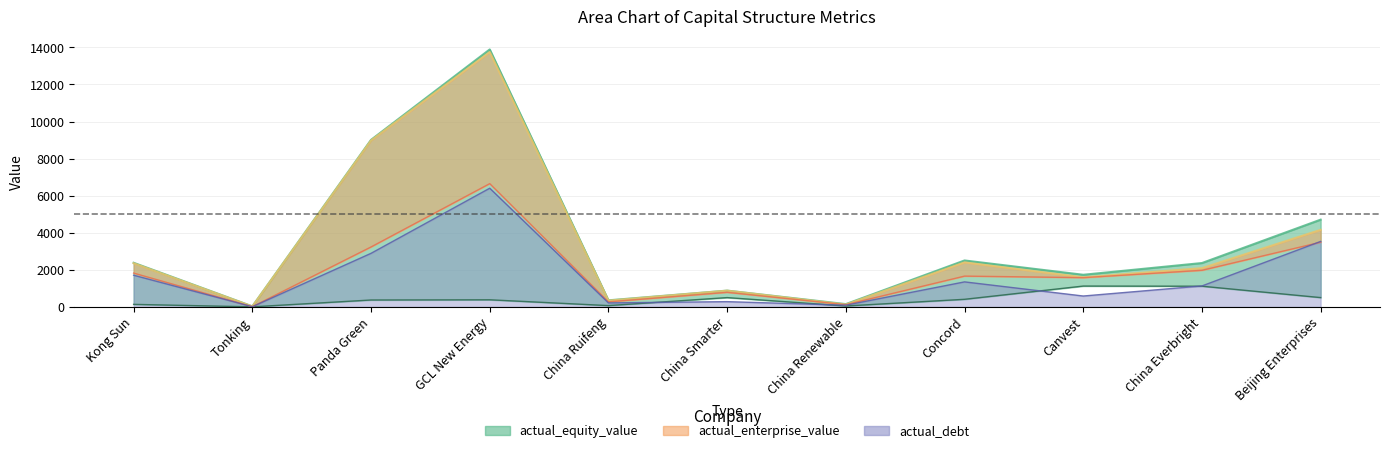

How many values in the actual_enterprise_value series are below 1663?

5